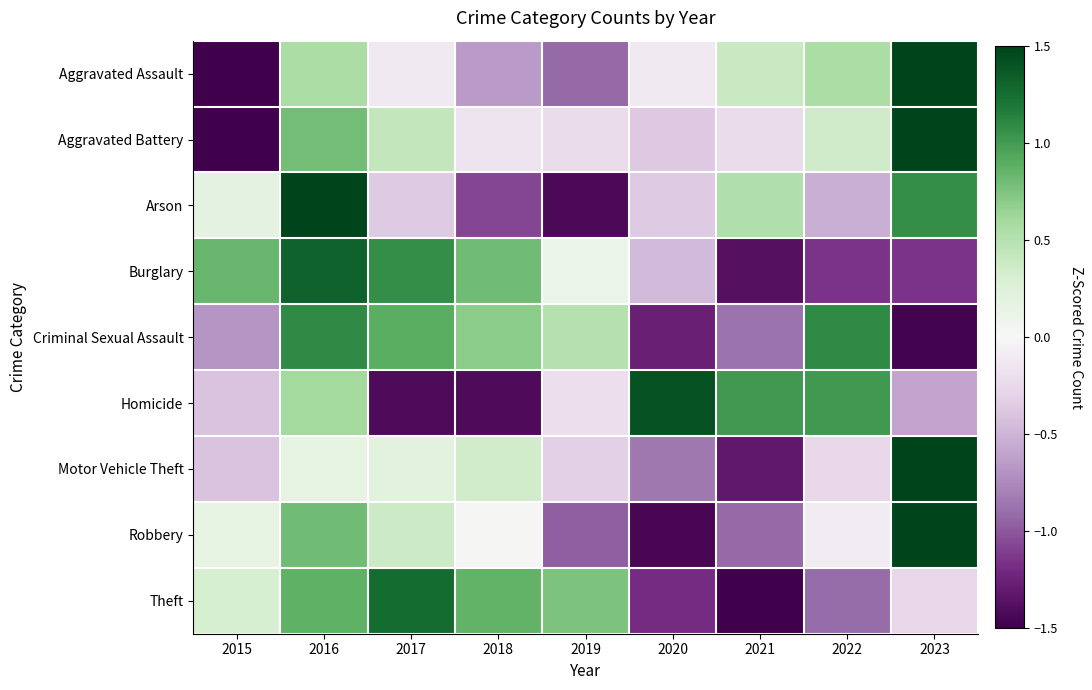

Between 2015 and 2019, which is larger?

2019